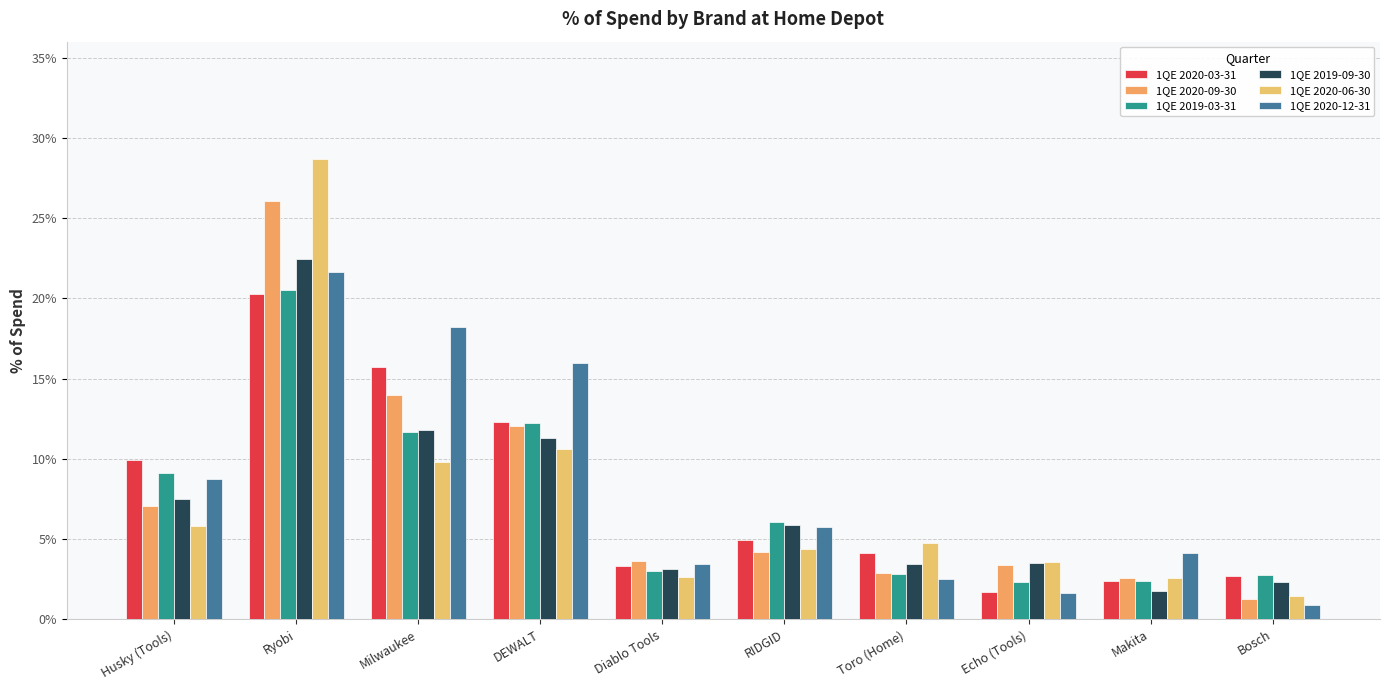

Does the chart contain stacked bars?

No